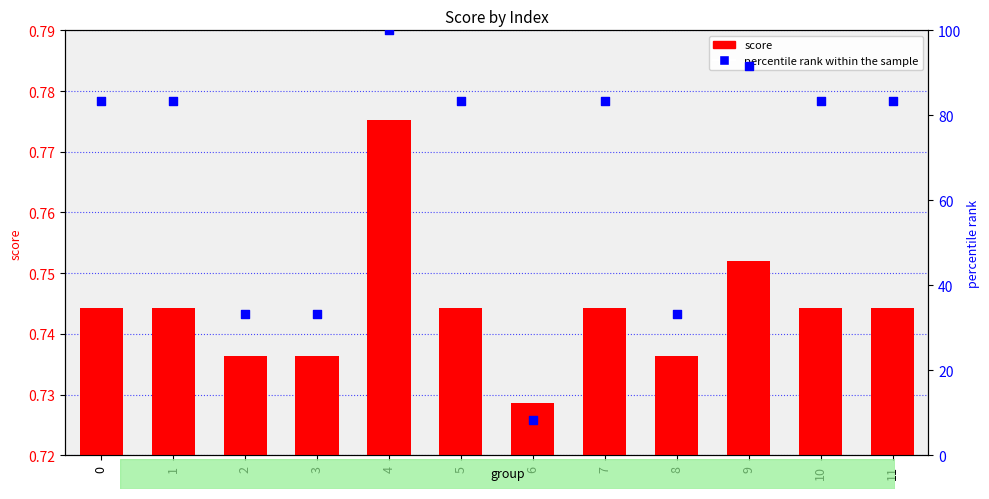

At which category is the sum across all series the highest?

4